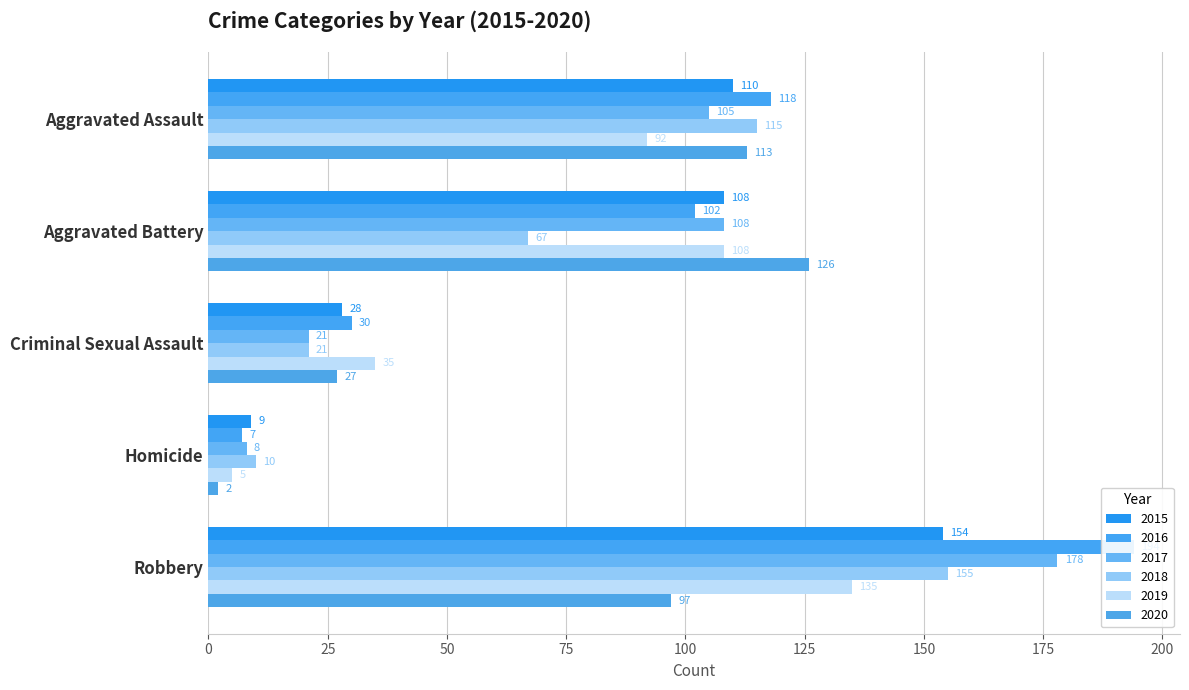

What is the highest value of the 2020 series?

126